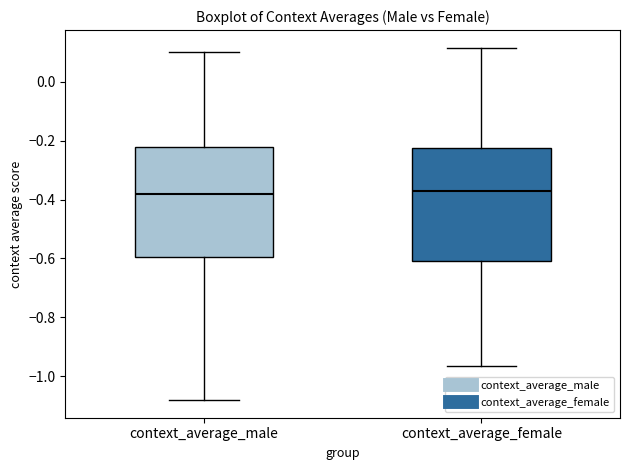

Reading left to right, read every box against the y-axis: the position of its median line, the range the box covers, and the ends of its whiskers. The values are not printed on the chart, so give them approximately, as read against the axis.

context_average_male: median -0.38, box -0.60 to -0.22, whiskers -1.08 to 0.10
context_average_female: median -0.36, box -0.60 to -0.22, whiskers -0.96 to 0.12